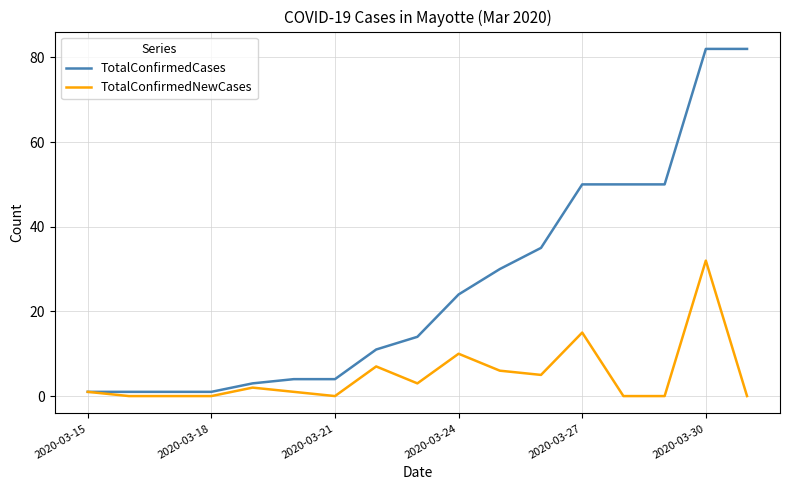

What is the greatest value displayed?

82